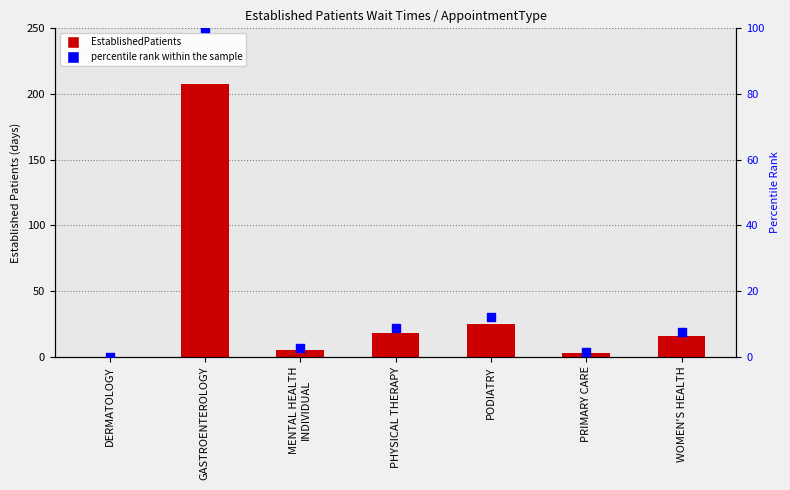

Which series has the widest spread of Y values?

EstablishedPatients